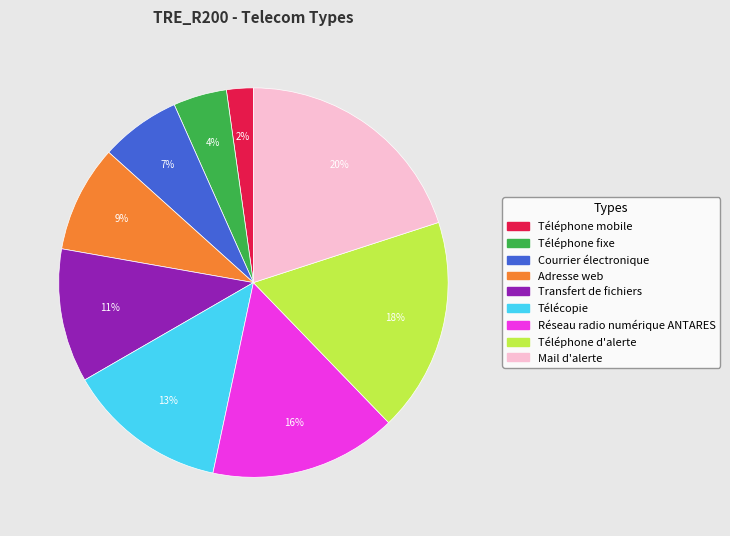

The Réseau radio numérique ANTARES slice represents 16% of the pie. True or false?

True